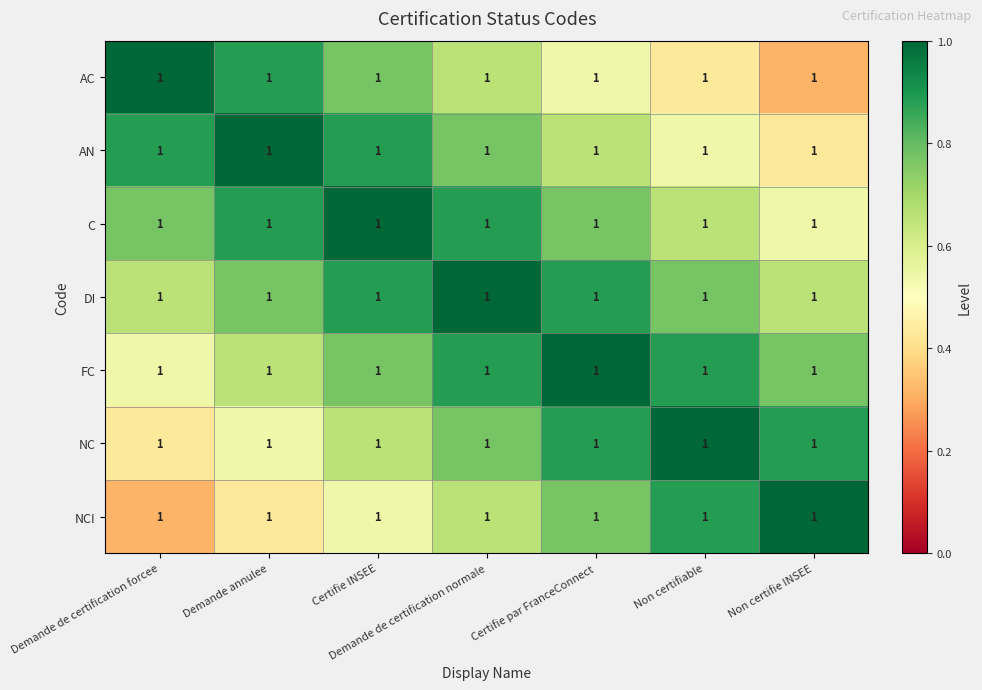

List the labels in order of AN value, smallest first.

Non certifie INSEE, Non certifiable, Certifie par FranceConnect, Demande de certification normale, Demande de certification forcee, Certifie INSEE, Demande annulee